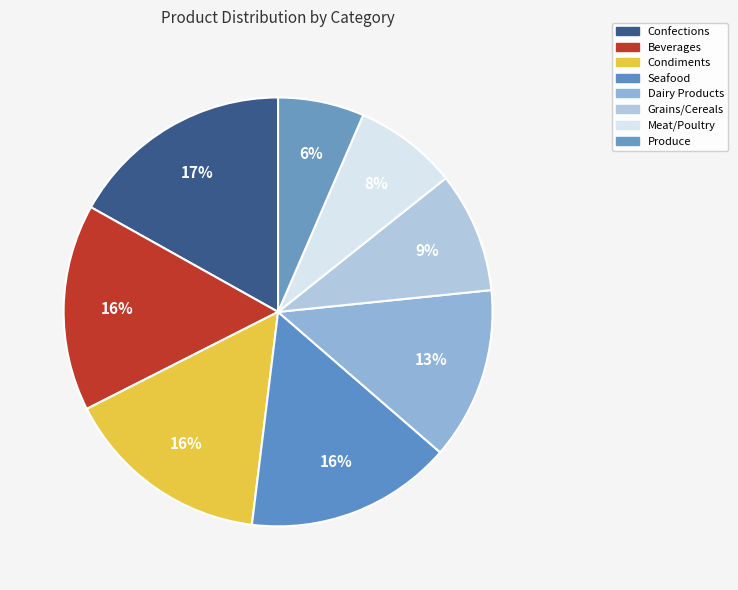

To the nearest percent, what is the combined percentage of Seafood and Dairy Products?

29%